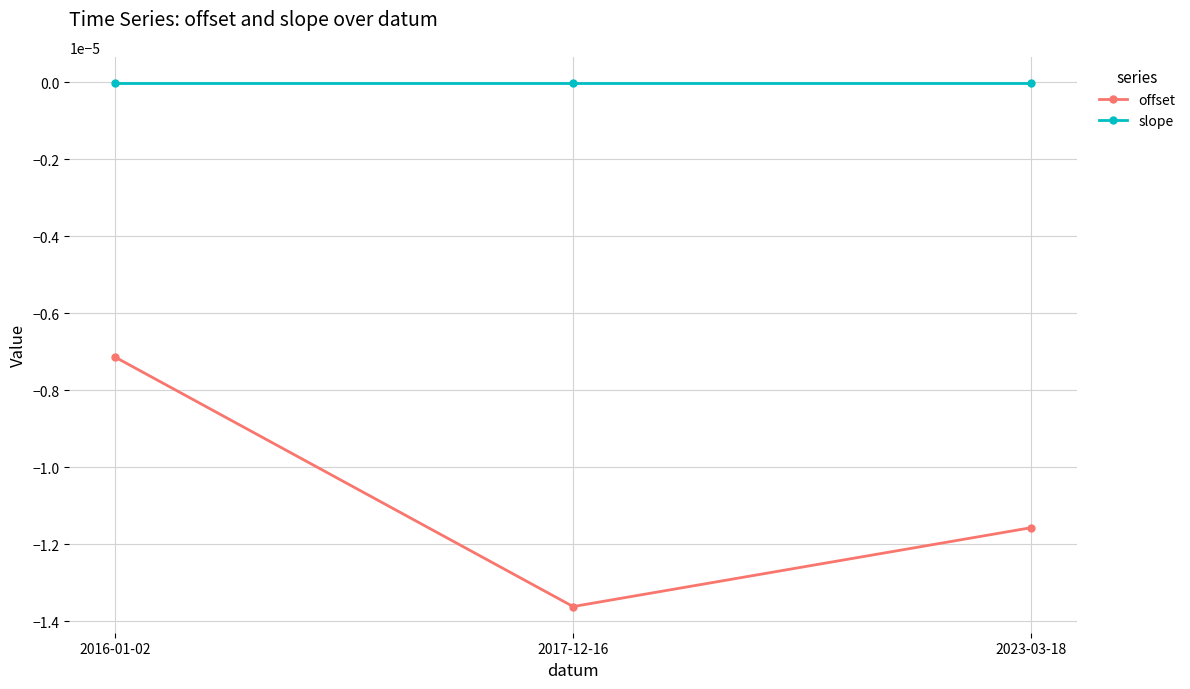

The value of slope at 2023-03-18 is -0.0. True or false?

True